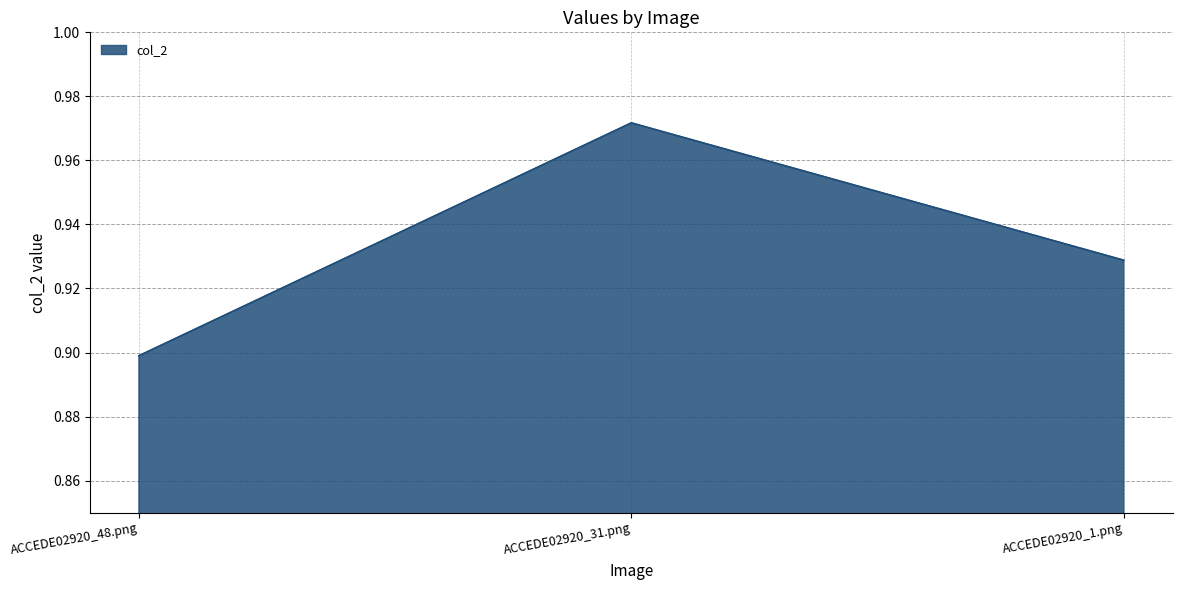

The chart shows a value of 1.7 at ACCEDE02920_31.png. True or false?

False